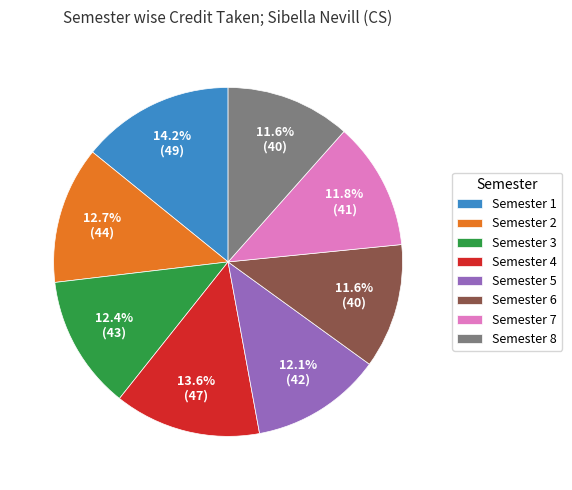

To the nearest percent, what percentage of the pie is Semester 7?

12%